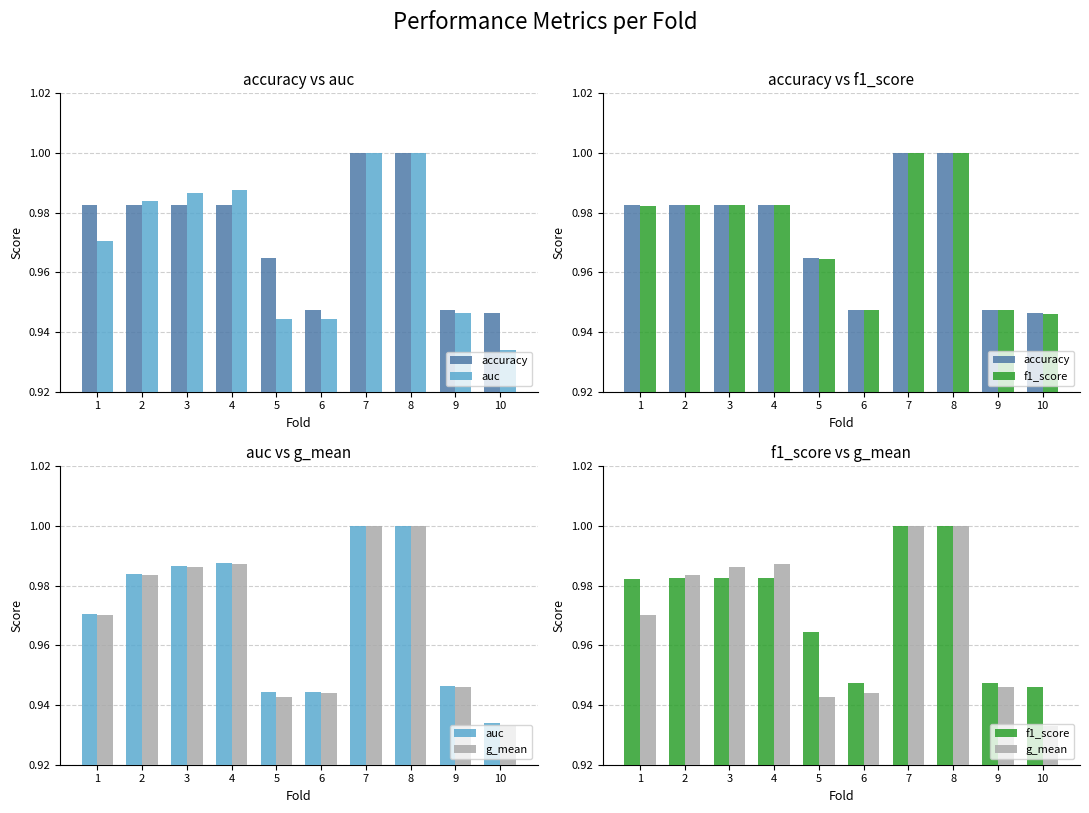

Where is g_mean nearest to the value 0?

10